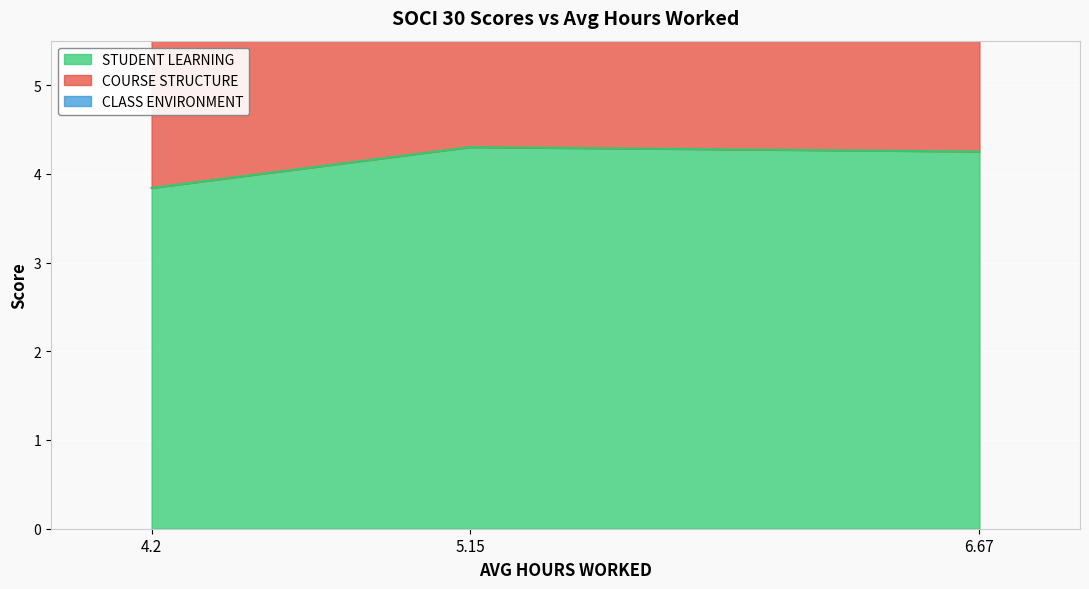

At which category is the sum across all series the highest?

5.15